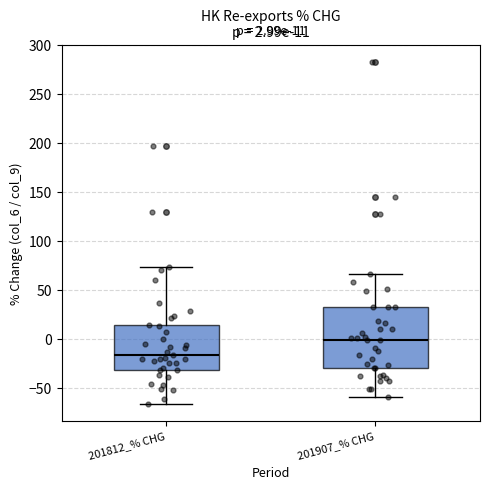

Comparing the boxes themselves (not the whiskers), which one is the tallest?

201907_% CHG